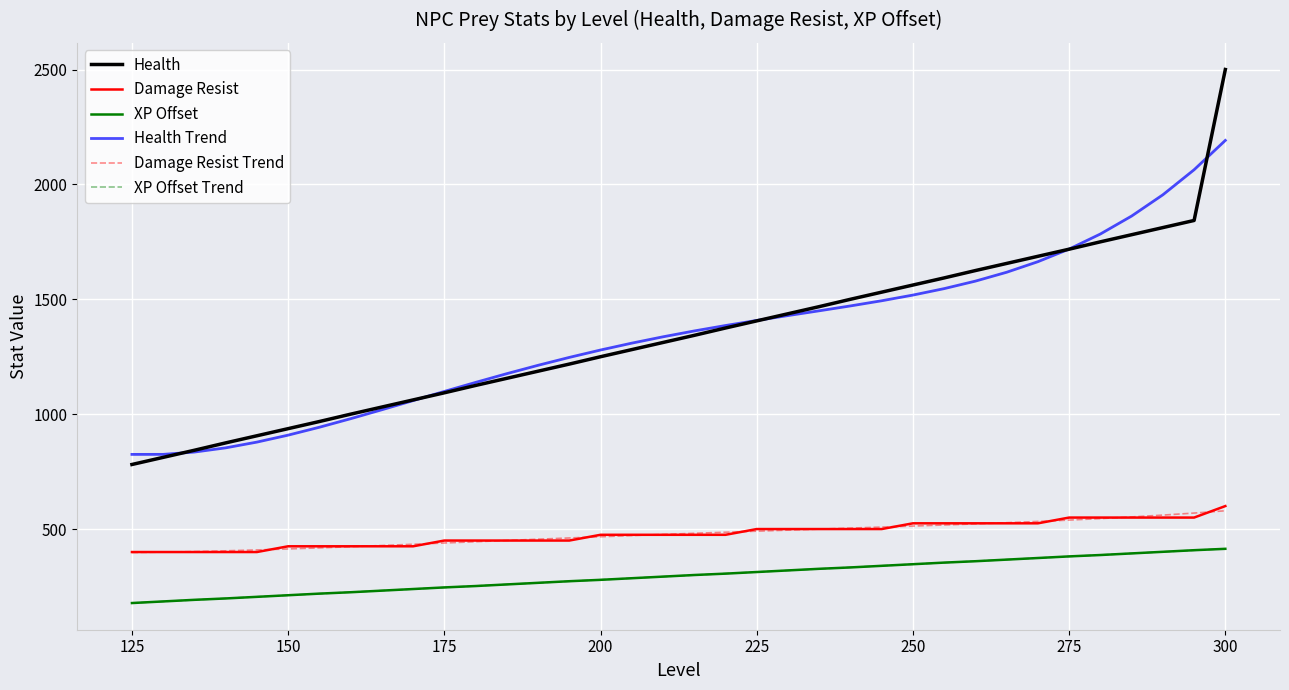

What is the highest value of the Health Trend series?

2191.3